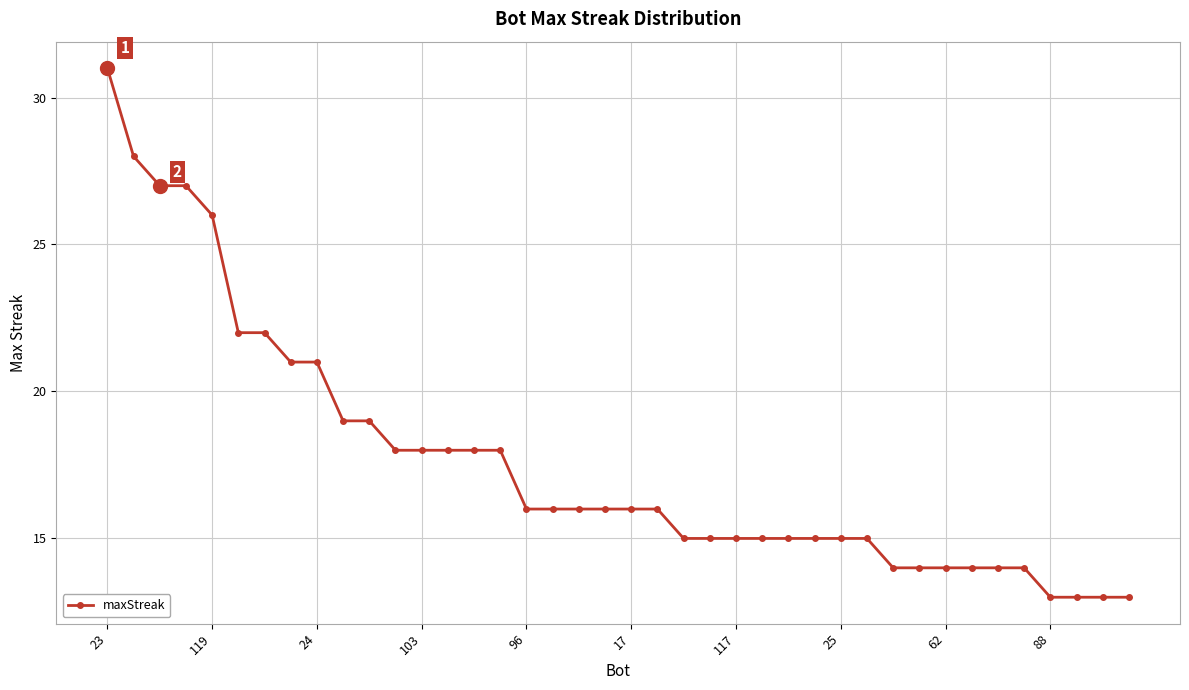

What is the average value?

18